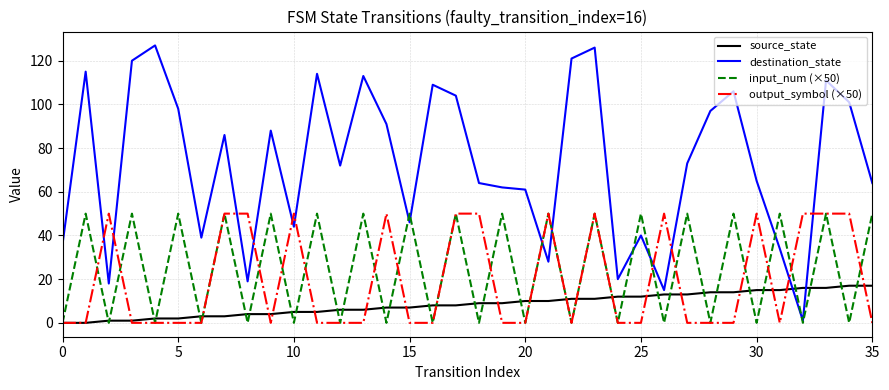

What is the difference between the maximum and second lowest values in the output_symbol (×50) series?

50